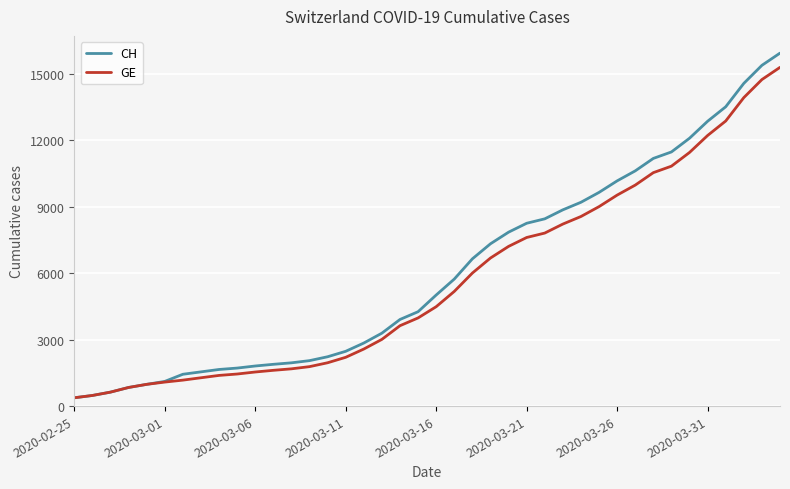

What is the lowest value of the GE series?

375